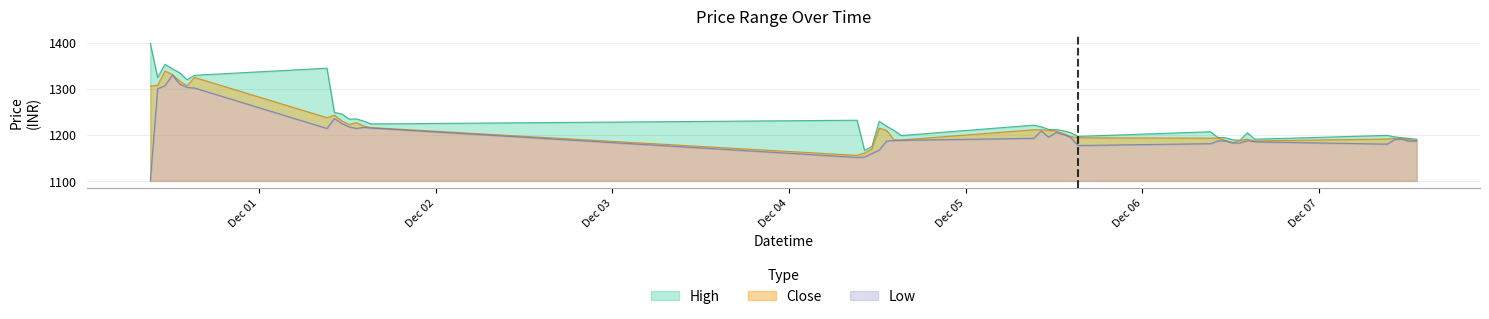

Between 2023-11-30 09:15 and 2023-12-01 12:15, which series saw the biggest shift?

High